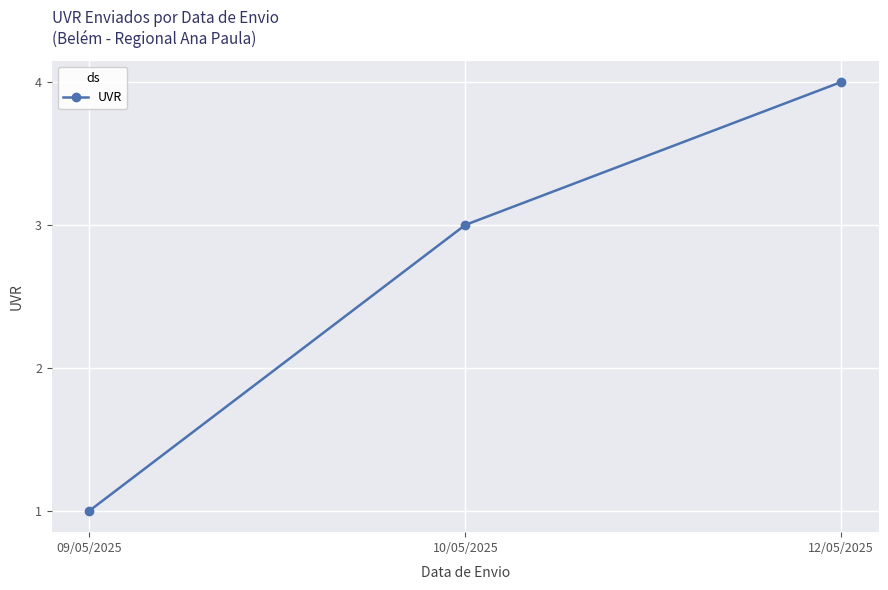

Reading left to right, list all the values displayed in this chart.

1	3	4